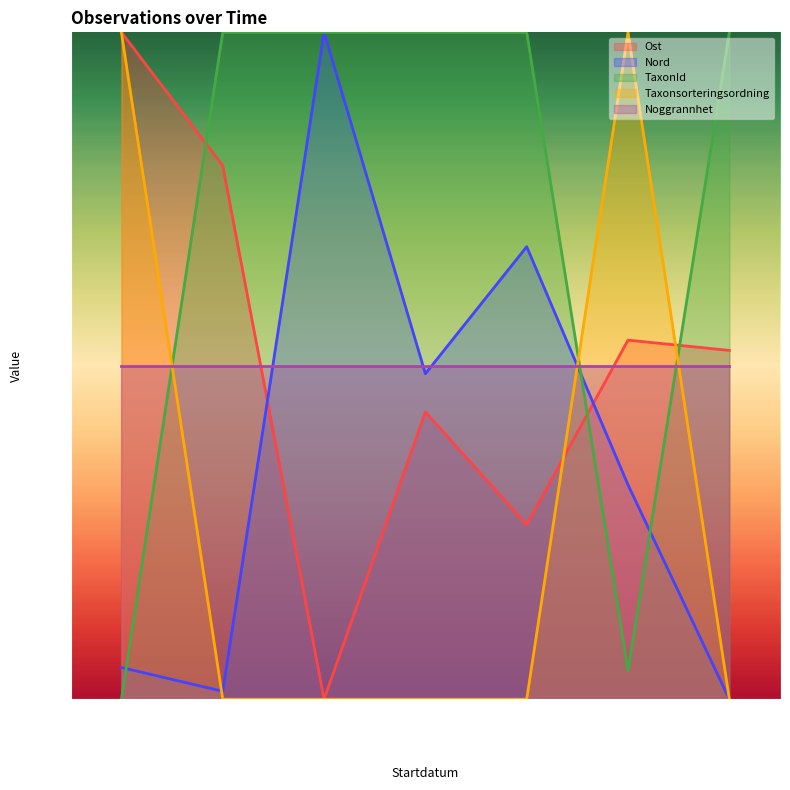

Is it true that TaxonId equals 55.5 at 2025-02-11 14:49?

False